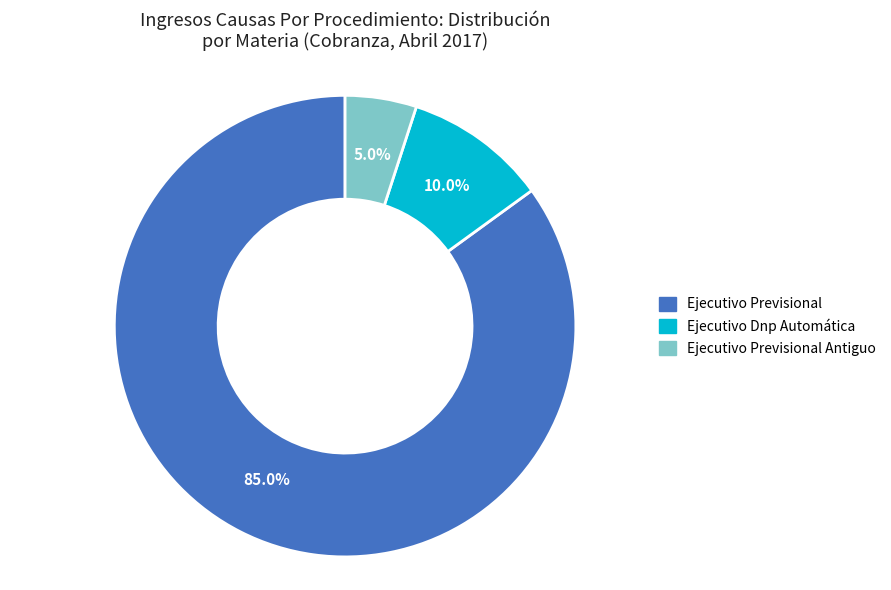

What percentage is the Ejecutivo Previsional slice, to the nearest percent?

85%